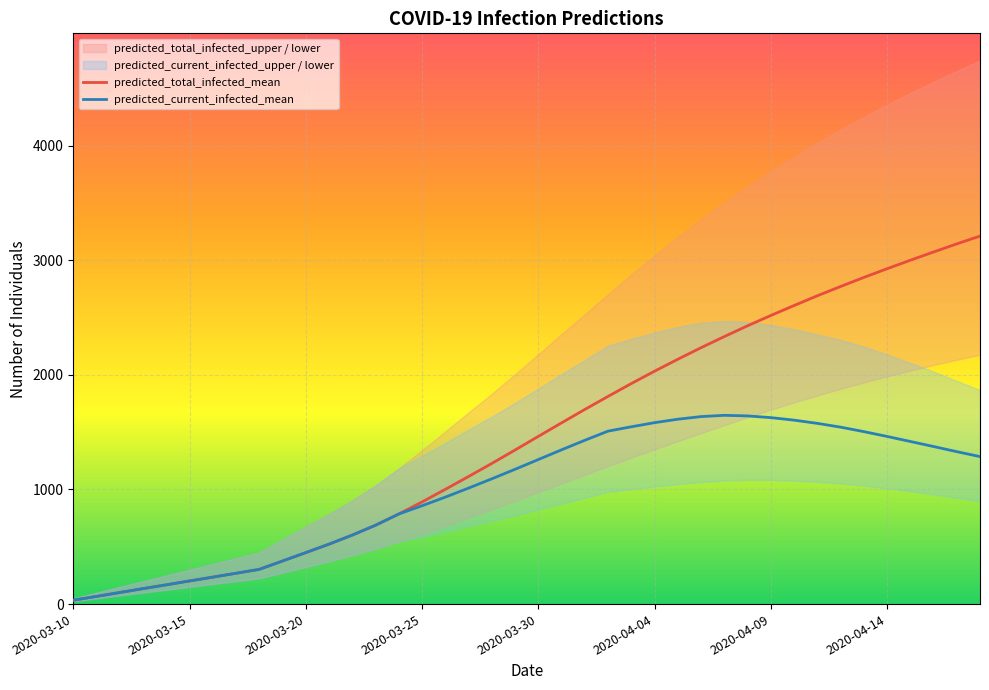

At 12, list the series in order from smallest to largest.

predicted_total_infected_mean, predicted_current_infected_mean